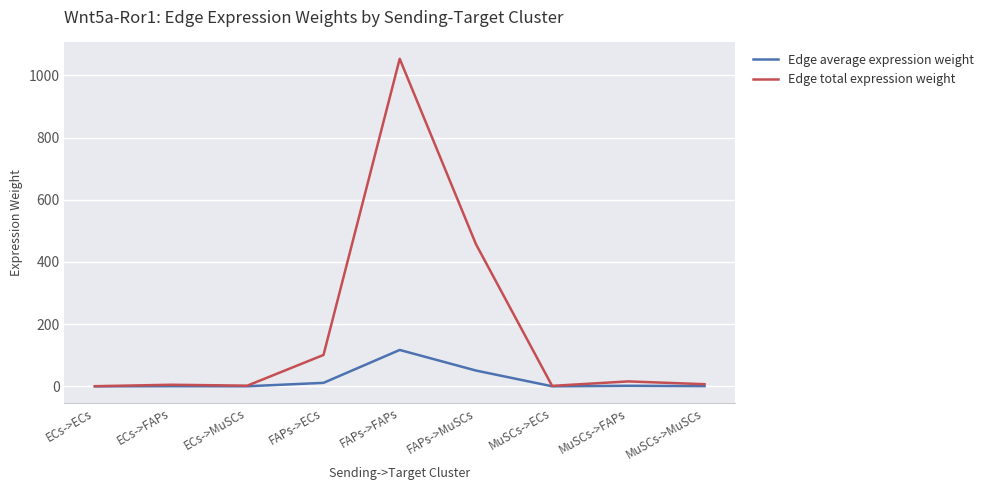

What is the difference between the Edge average expression weight values at FAPs->MuSCs and FAPs->FAPs?

66.2